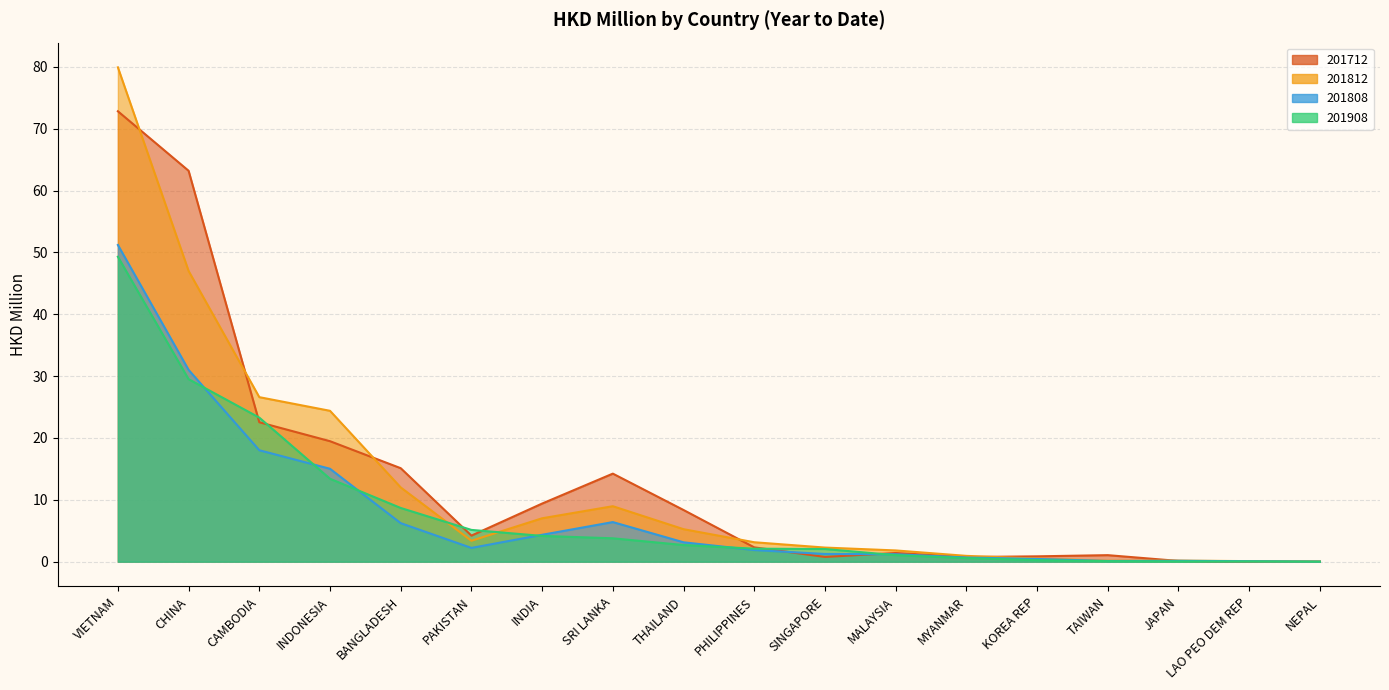

Which series has the widest spread of values?

201812